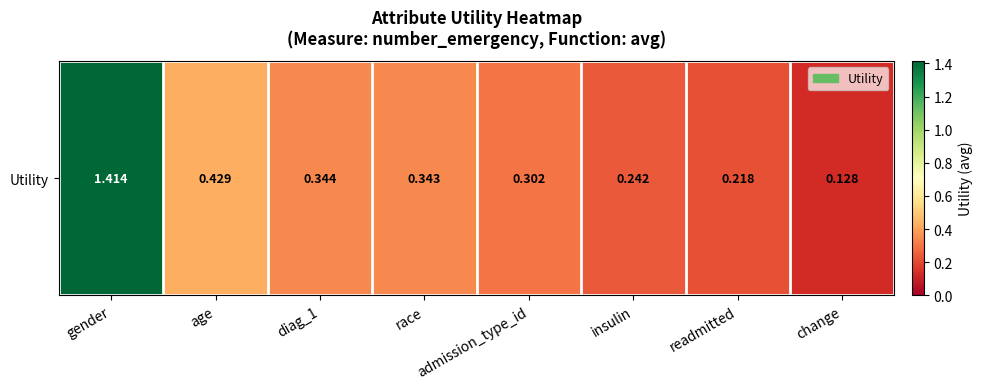

True or false: the data shows 0.1 at insulin.

False